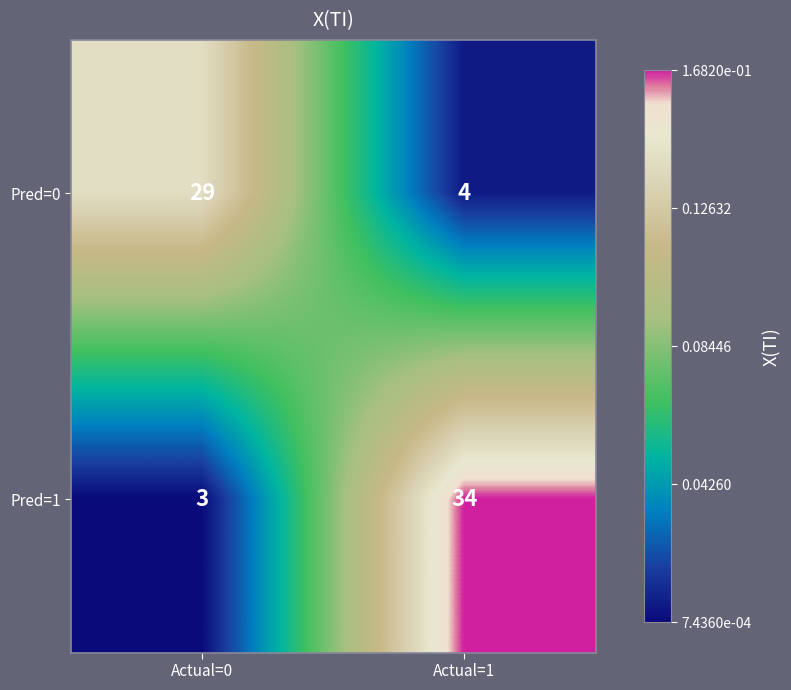

List the series in order of their overall mean, lowest first.

Pred=0, Pred=1